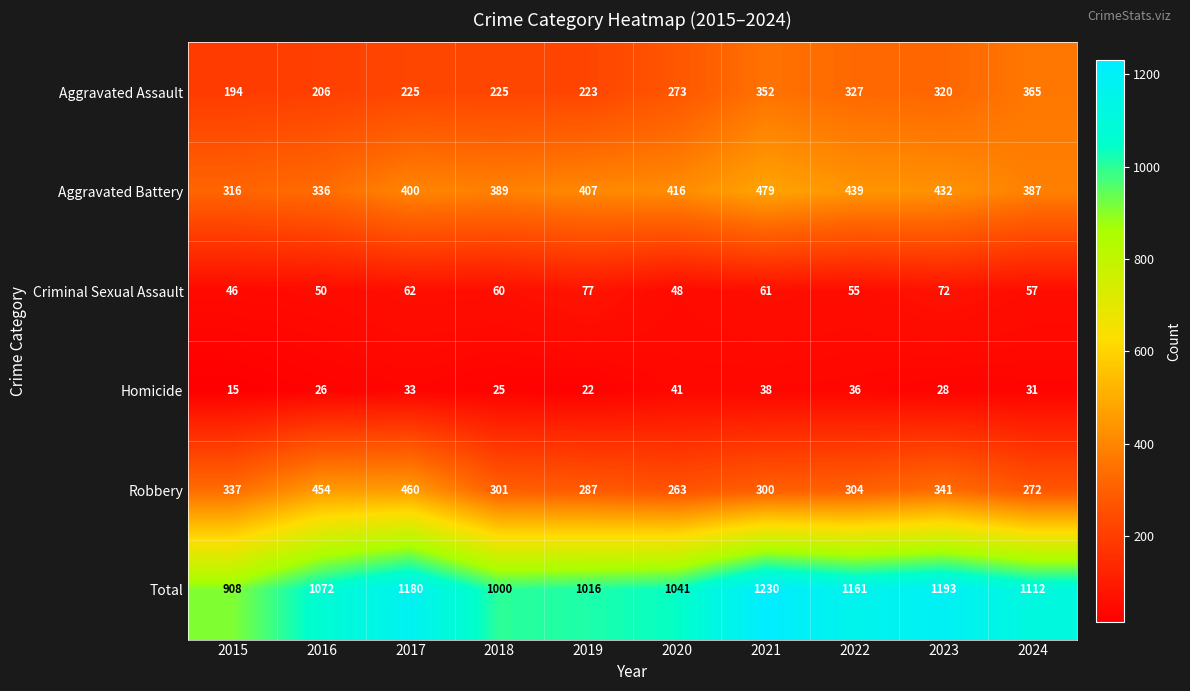

List the series in order of their peak value, highest first.

Total, Aggravated Battery, Robbery, Aggravated Assault, Criminal Sexual Assault, Homicide